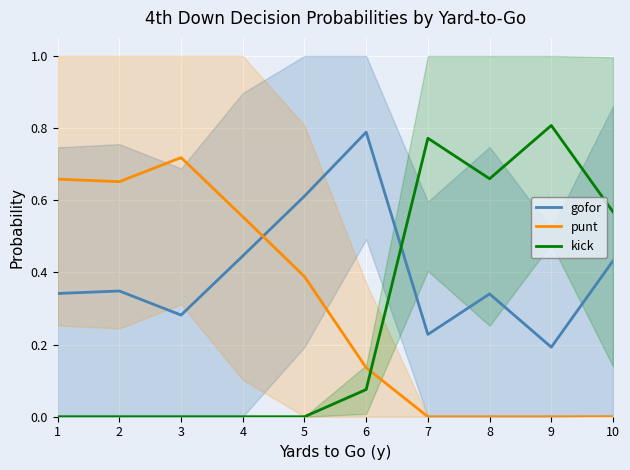

At which category does punt reach its first local valley?

2